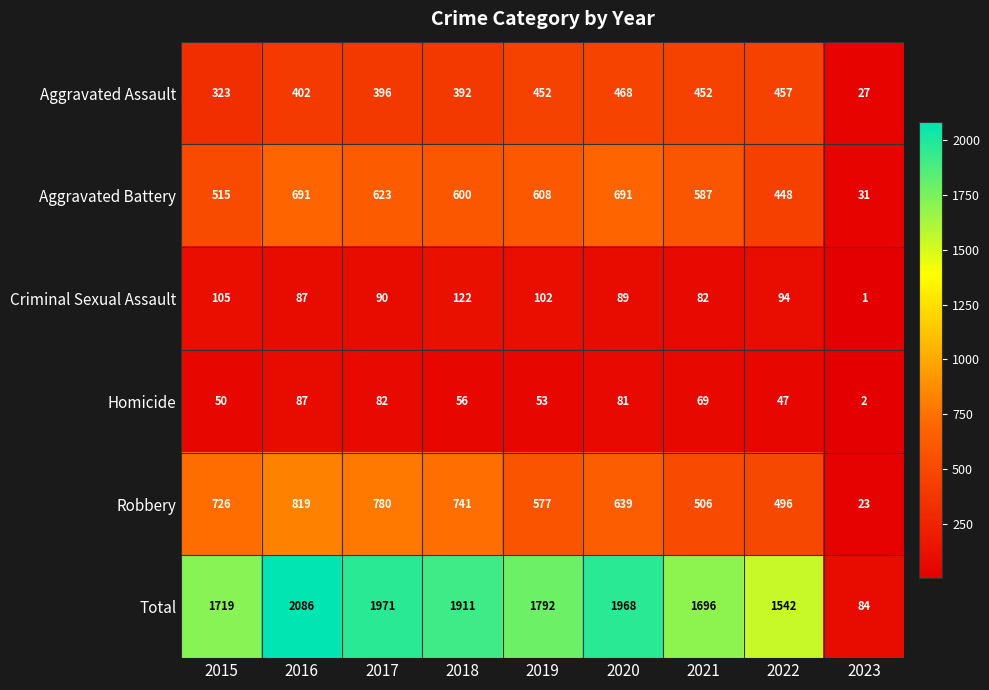

What is the total value across all series at 2019?

3584